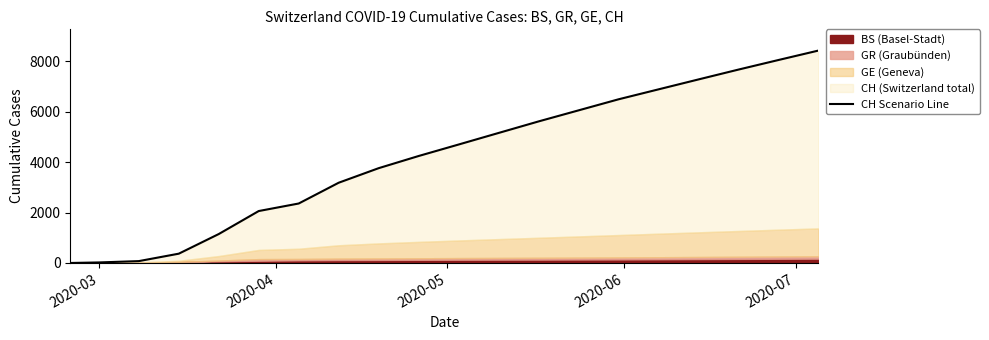

Which category has the lowest value across all series?

2020-03